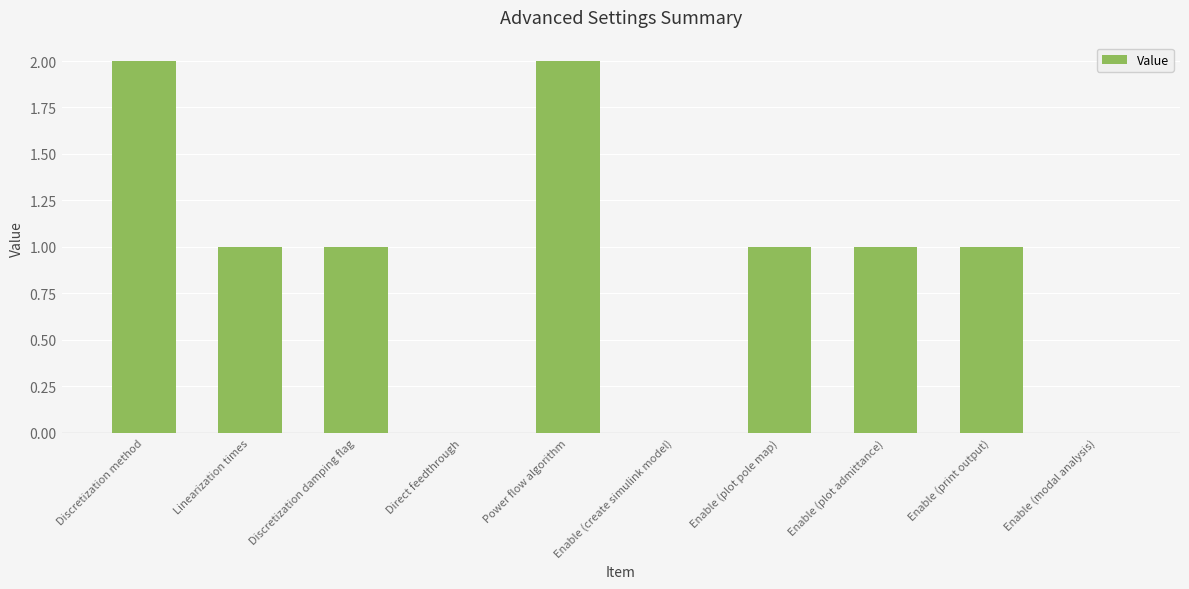

What is the sum of all values?

9